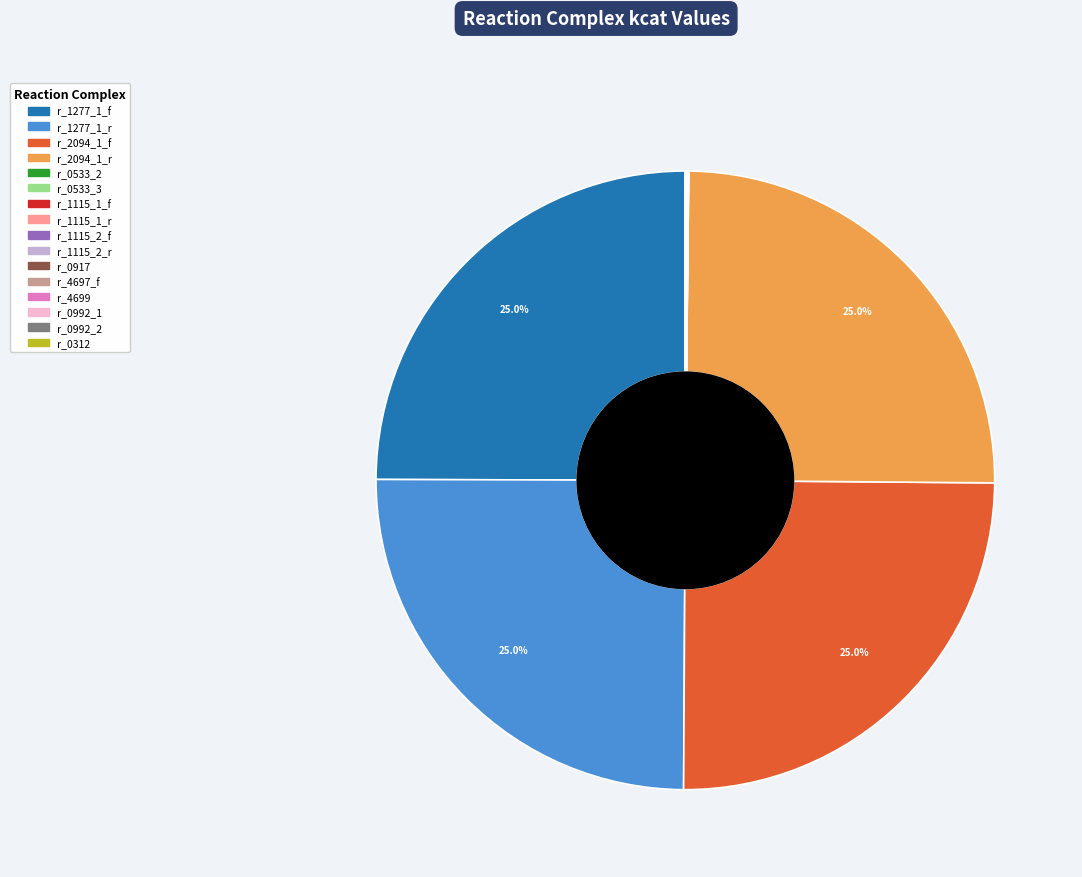

Does any single category account for the majority?

No